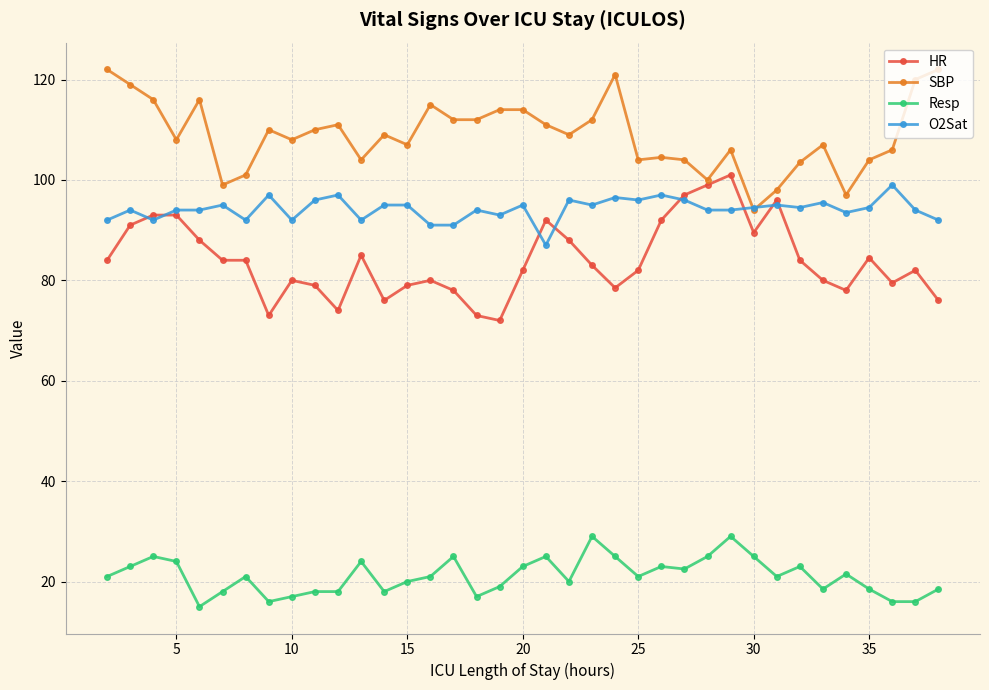

What is the minimum value for O2Sat?

87.0